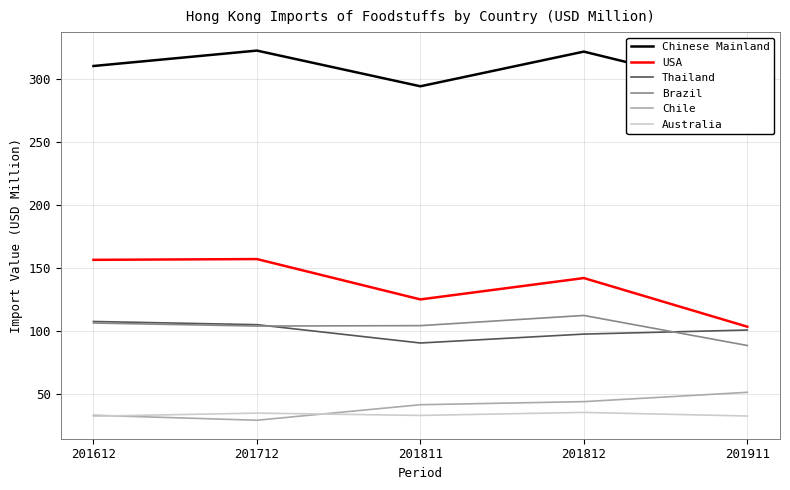

Does the chart display data point markers on the line(s)?

No